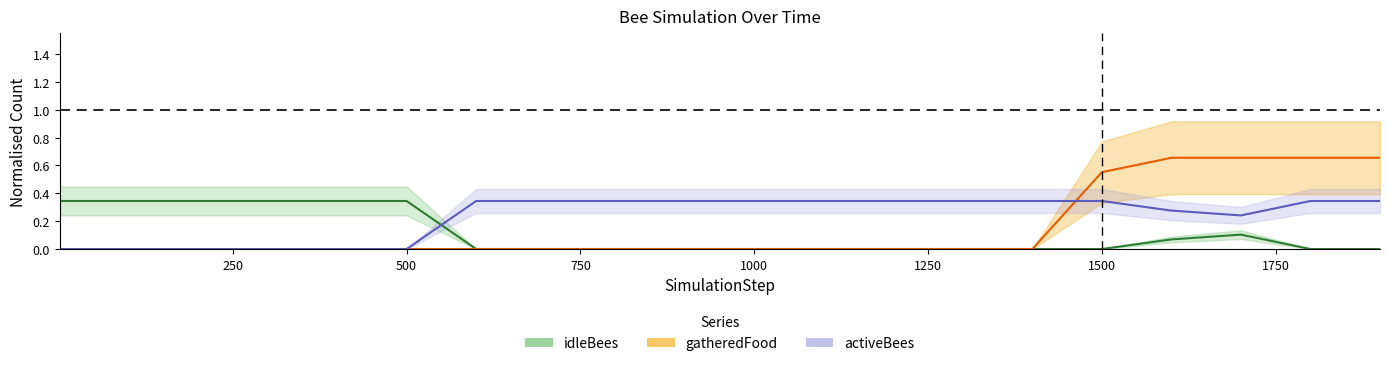

The idleBees series shows 0.1 at 17. True or false?

False